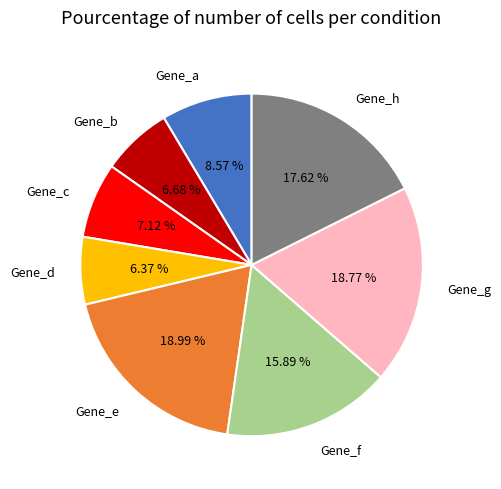

Is Gene_a the majority of the pie?

No